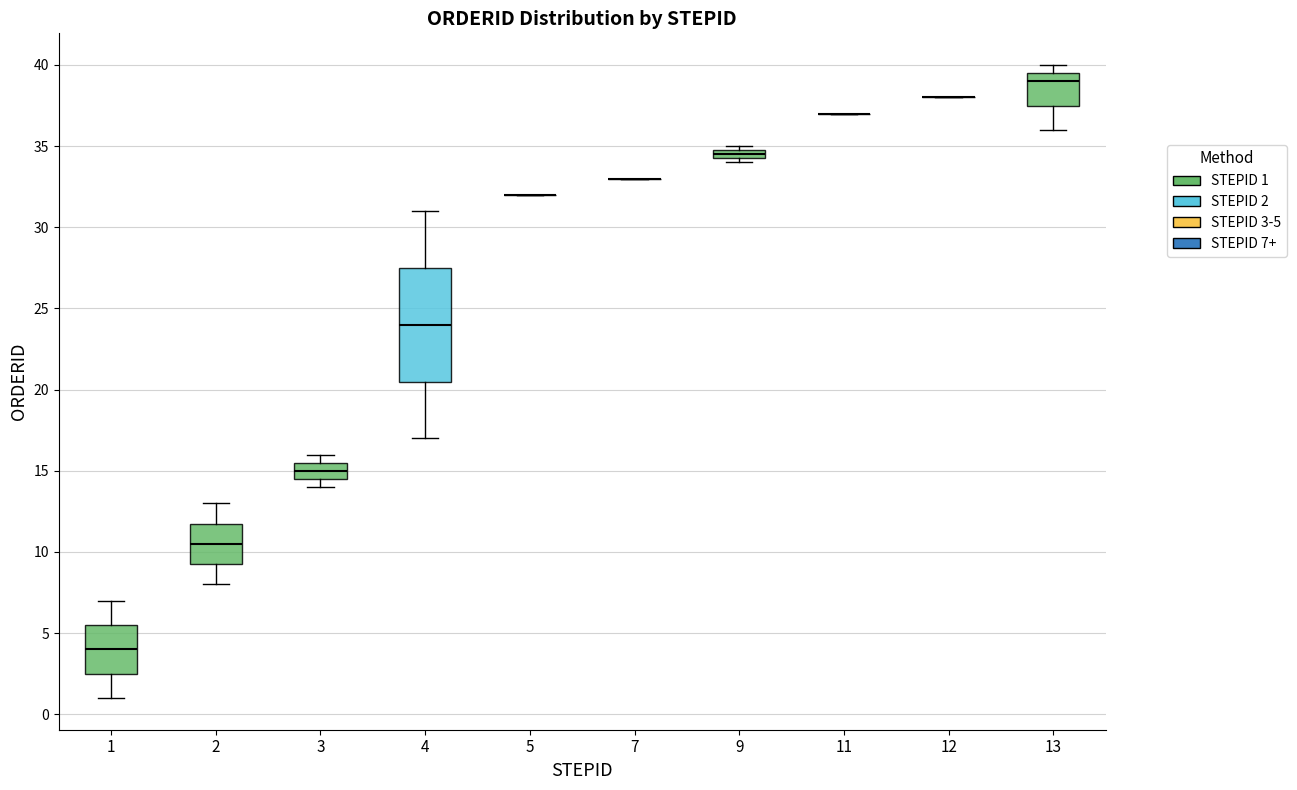

Where does the upper whisker of the box at x = 4 end on the y-axis? The values are not printed on the chart, so give them approximately, as read against the axis.

31.0